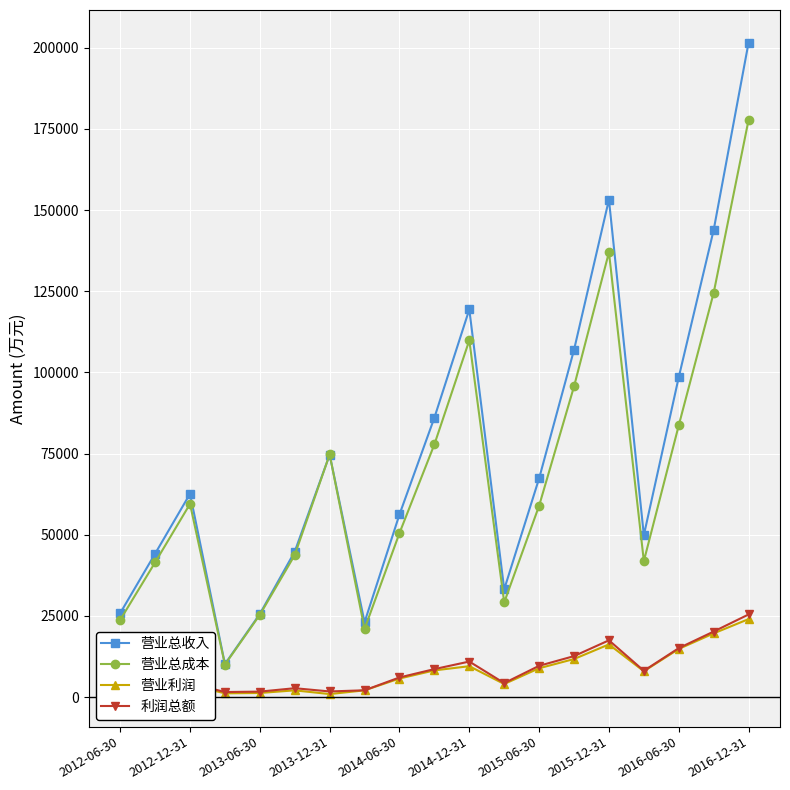

What is the greatest value displayed?

201593